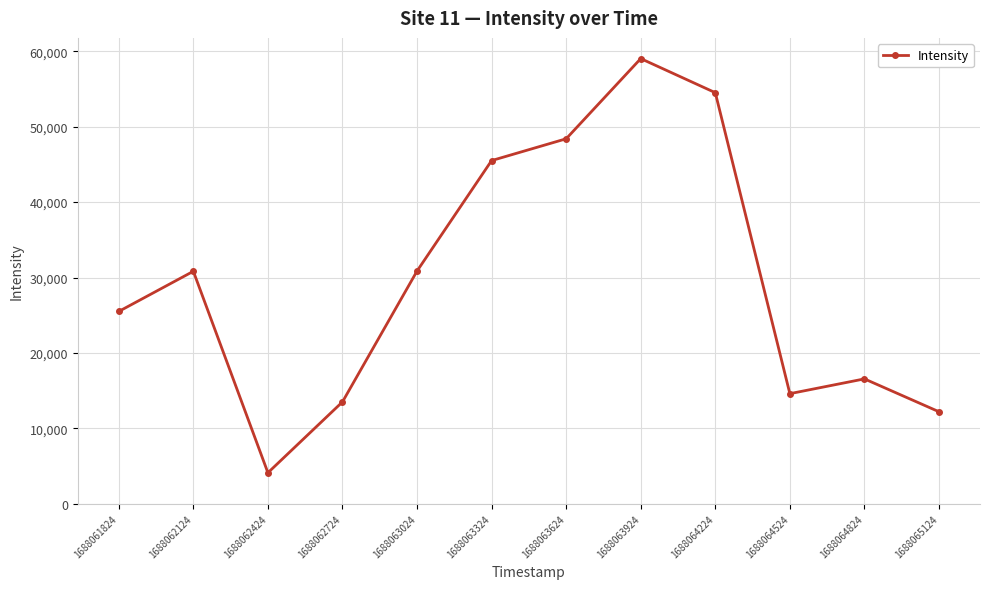

Approximately how many times larger is the value at 1688064824 compared to 1688061824?

0.6